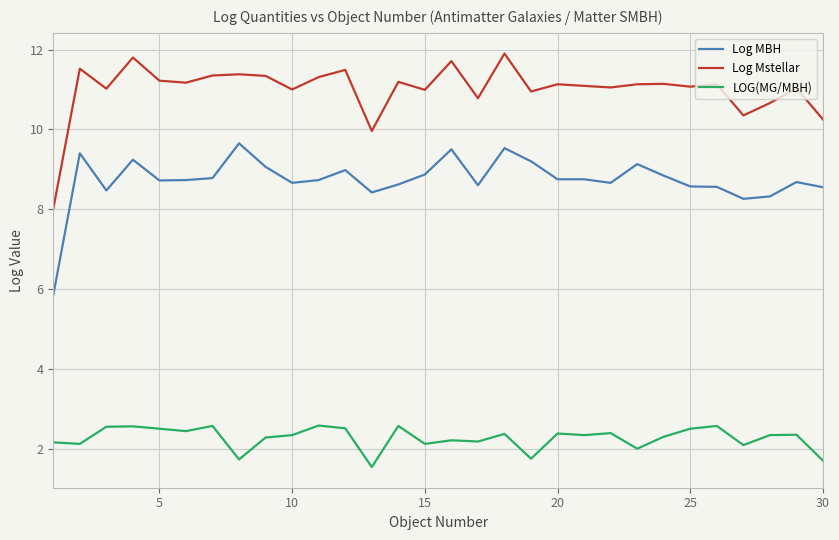

What is the greatest value displayed?

11.9